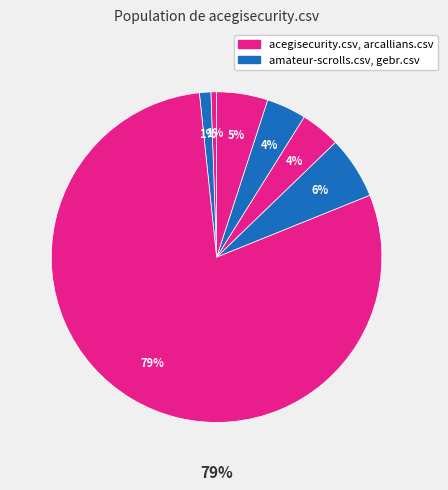

To the nearest percent, what is the average slice percentage?

14%